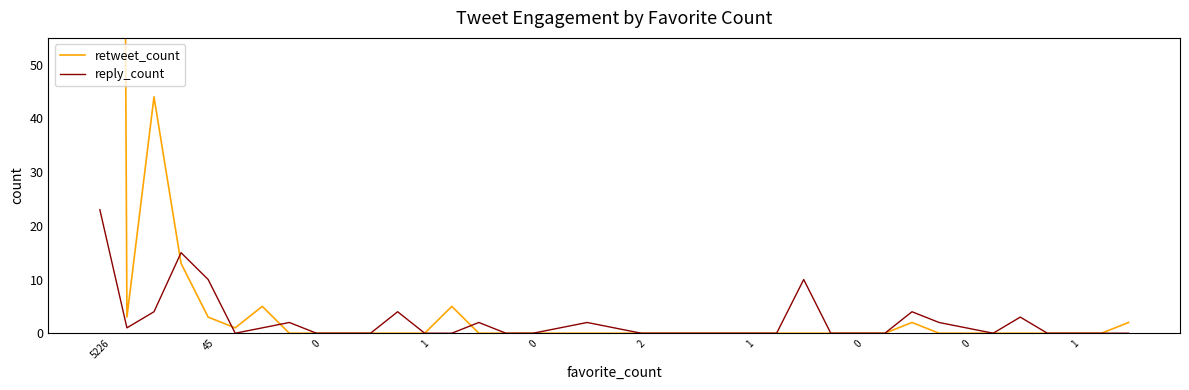

In reply_count, how many points are higher than both neighbors (excluding endpoints)?

8